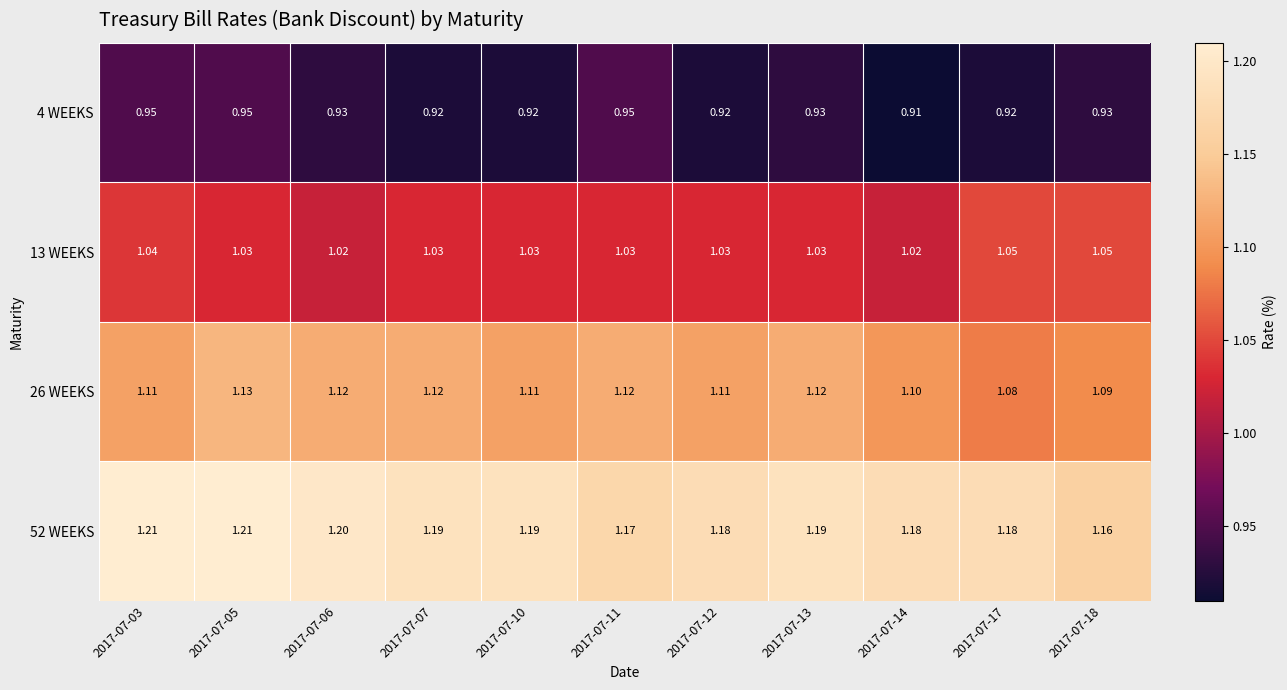

Is the value of 52 WEEKS at 2017-07-18 greater than the value of 13 WEEKS at 2017-07-14?

Yes